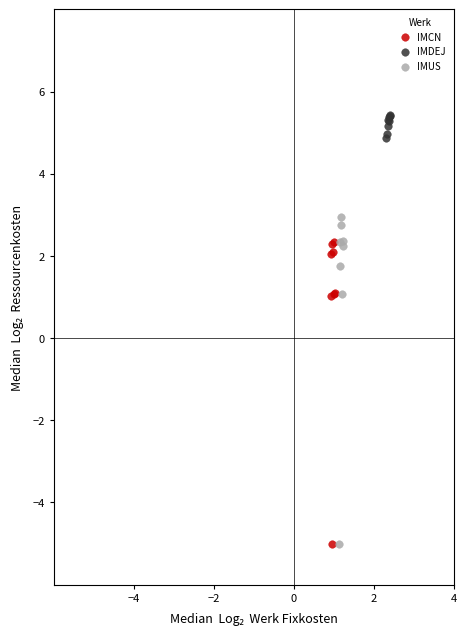

Which series has the widest spread of Y values?

IMUS